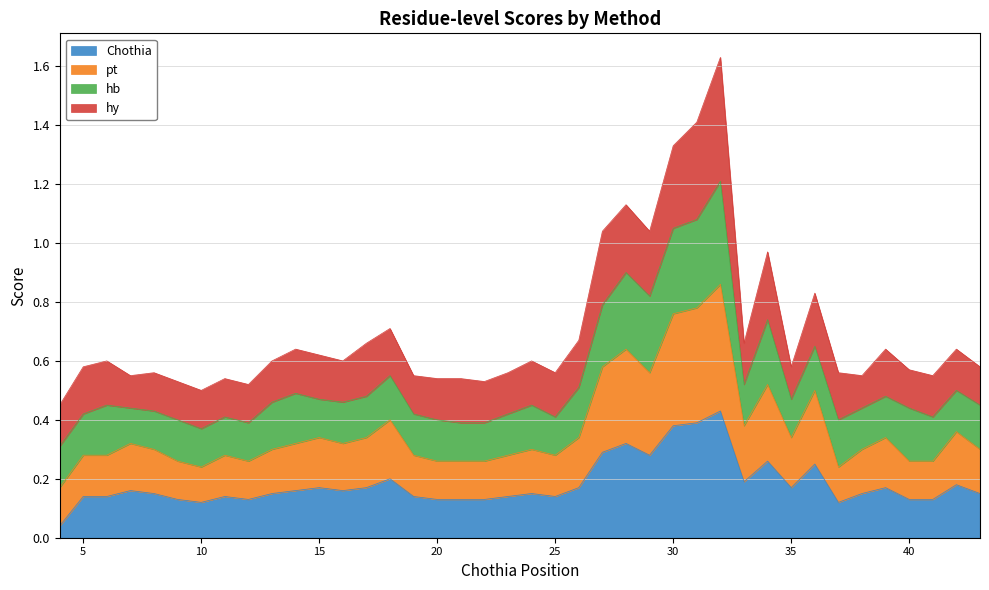

Which has a higher value, 27 or 37?

27